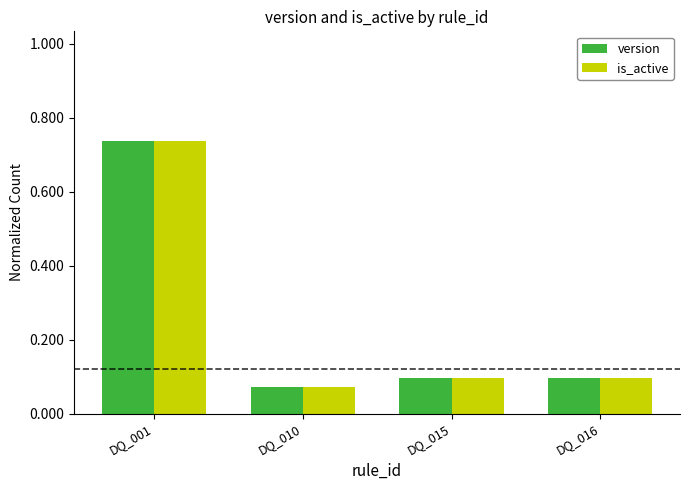

What is the sum of all is_active values?

1.0